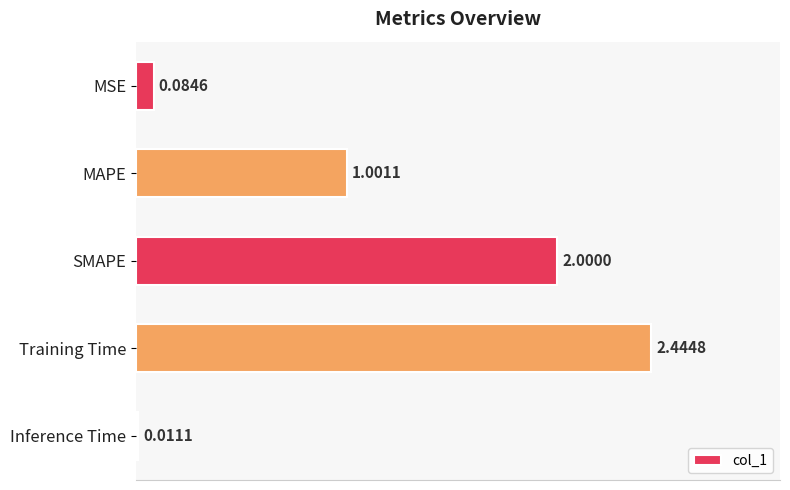

List the labels in order of value, smallest first.

Inference Time, MSE, MAPE, SMAPE, Training Time